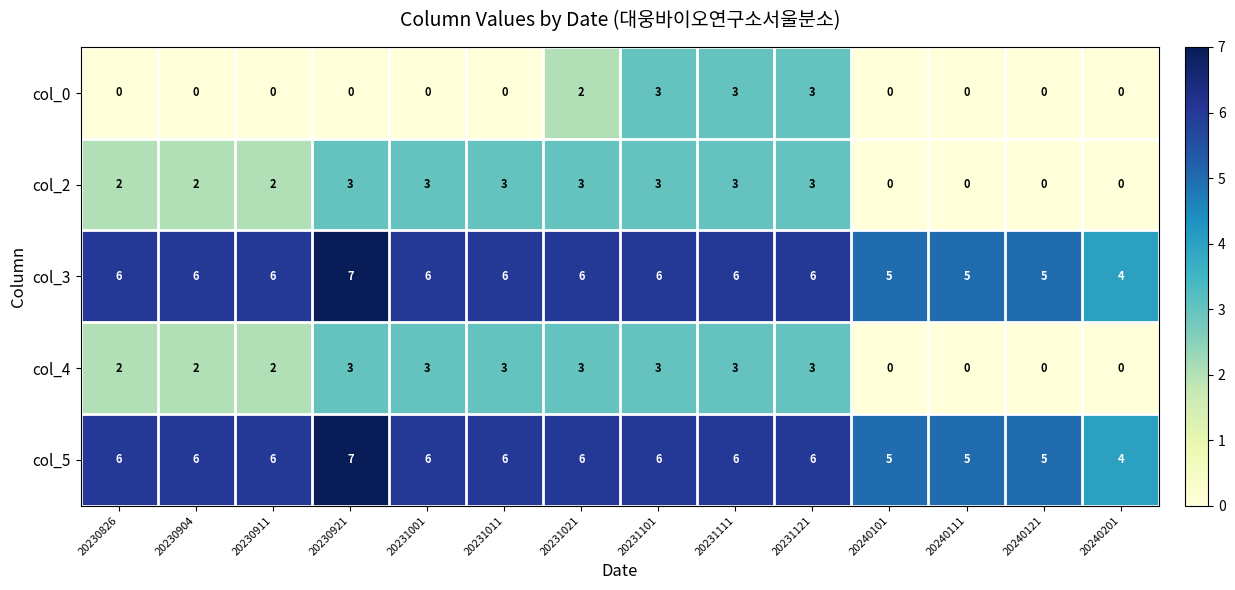

What is the total value across all series at 20240121?

10